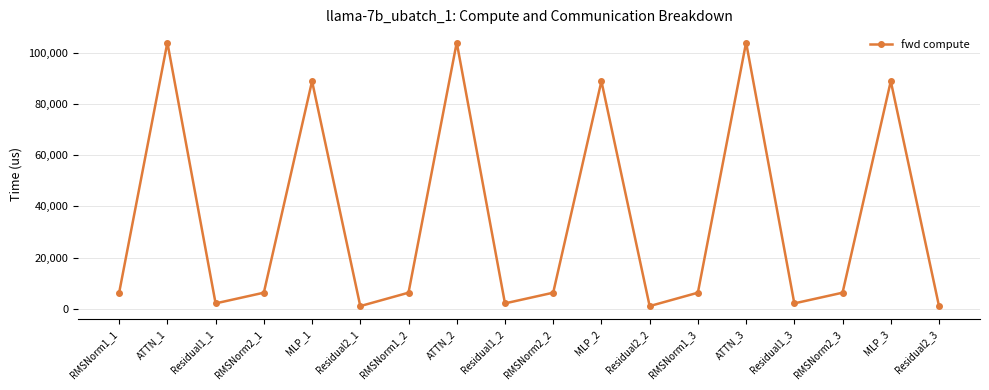

How many data points does each series have?

18